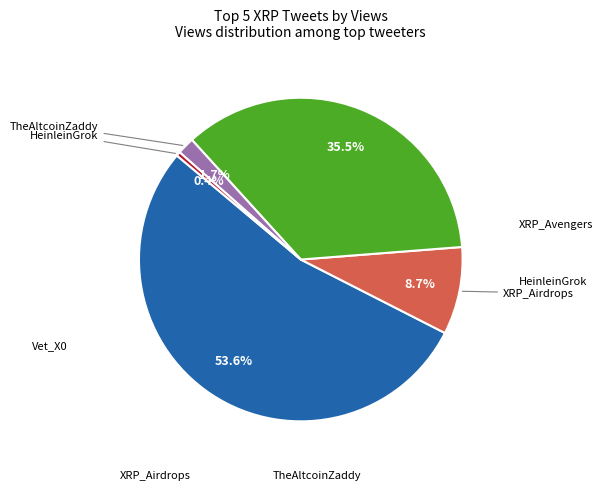

Is there a majority slice in this chart?

Yes